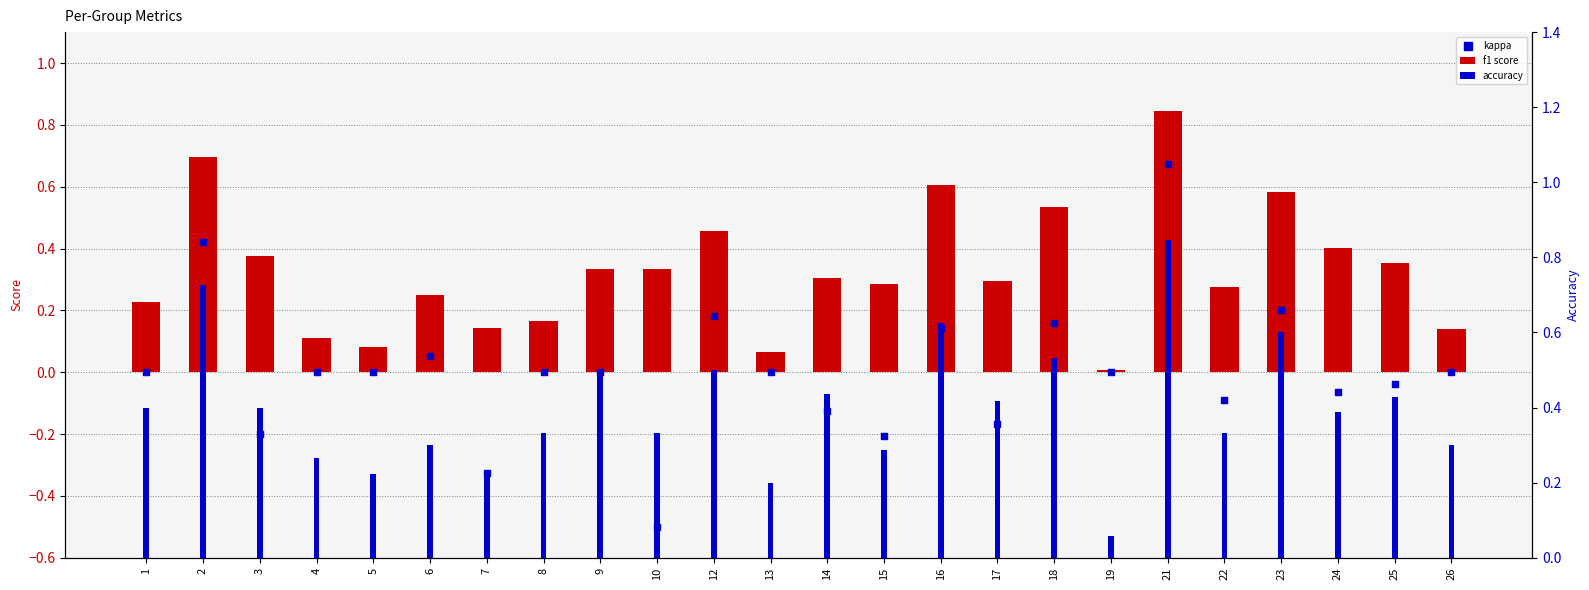

Is the value of accuracy at 22 greater than the value of kappa at 23?

Yes